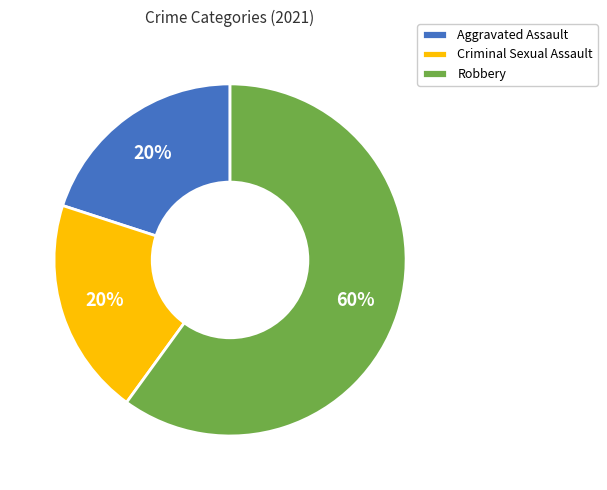

Approximately how many times larger is the value at Robbery compared to Aggravated Assault?

3.0